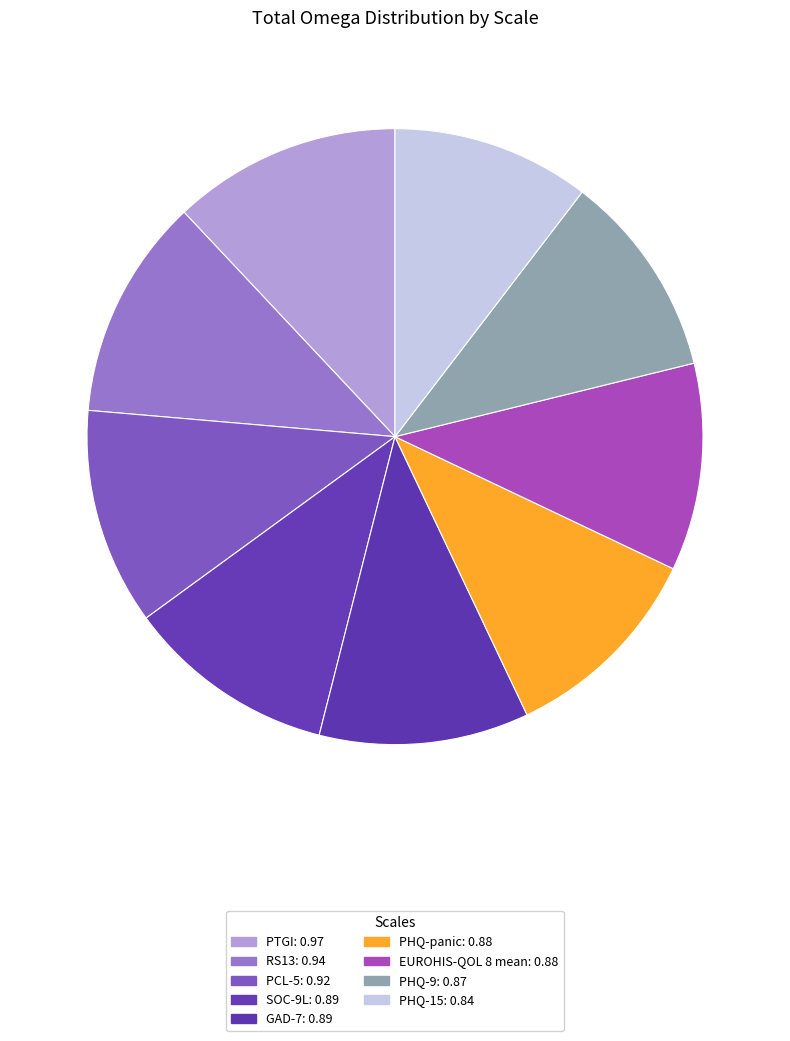

Count the number of slices in the pie.

9